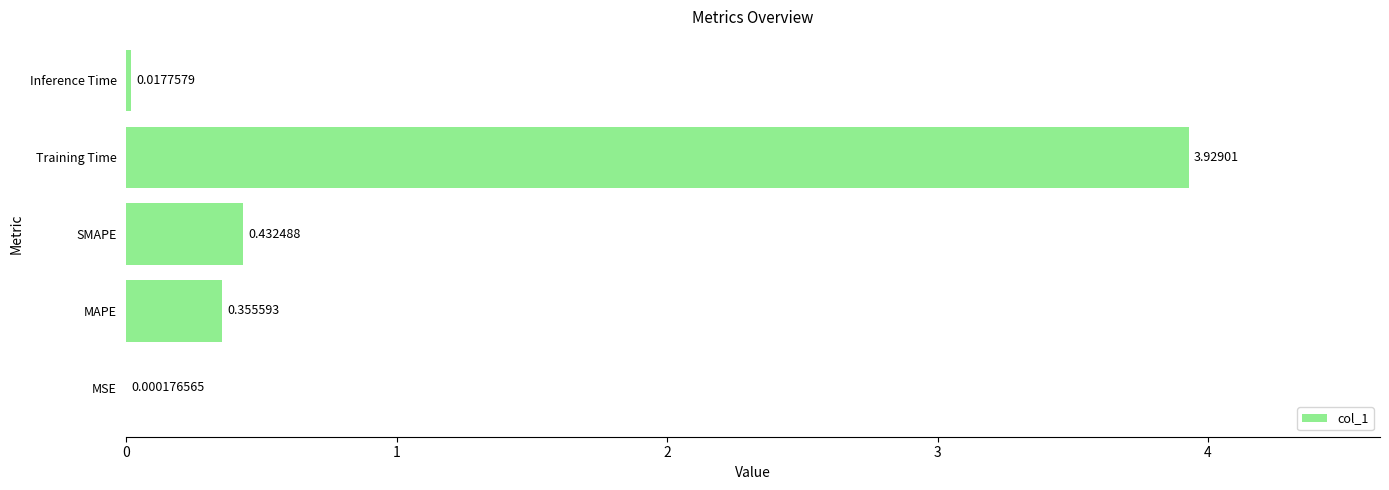

Does the chart contain stacked bars?

No